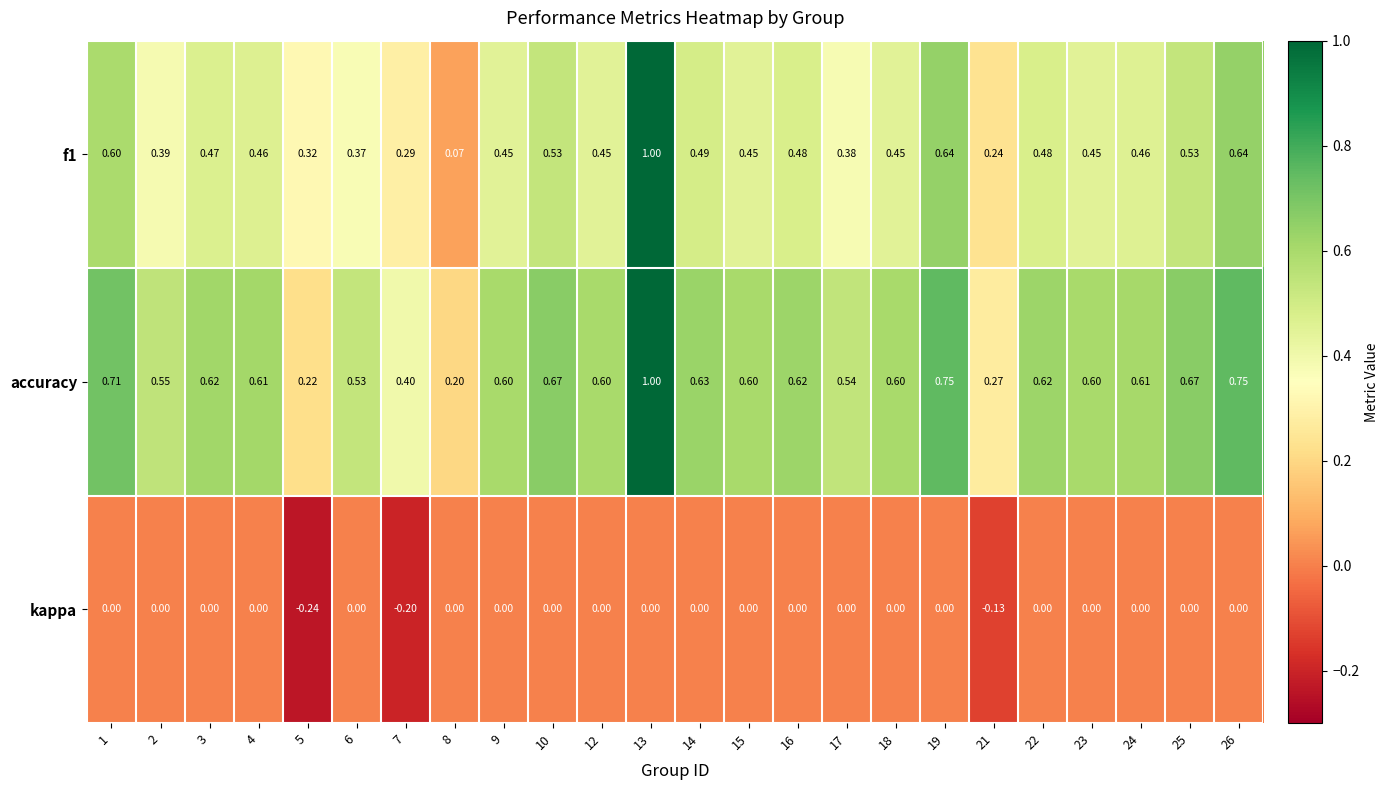

What is the greatest value displayed?

1.0